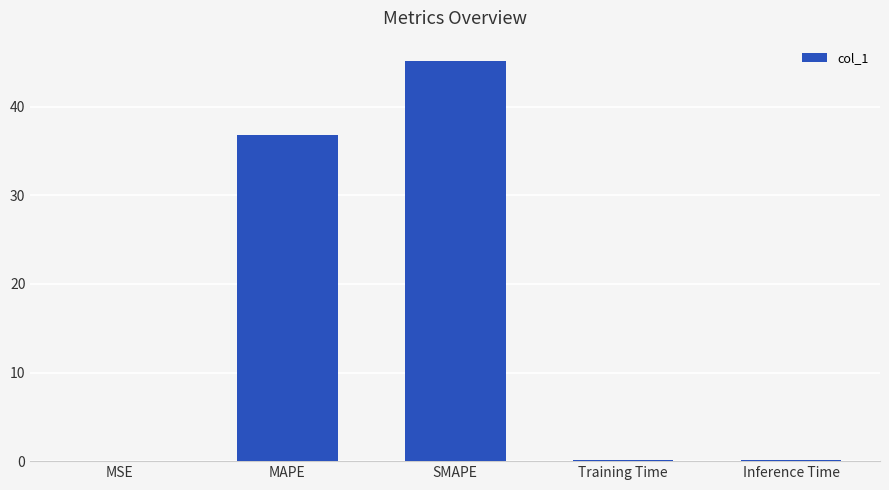

What is the difference between the values at Training Time and SMAPE?

45.1